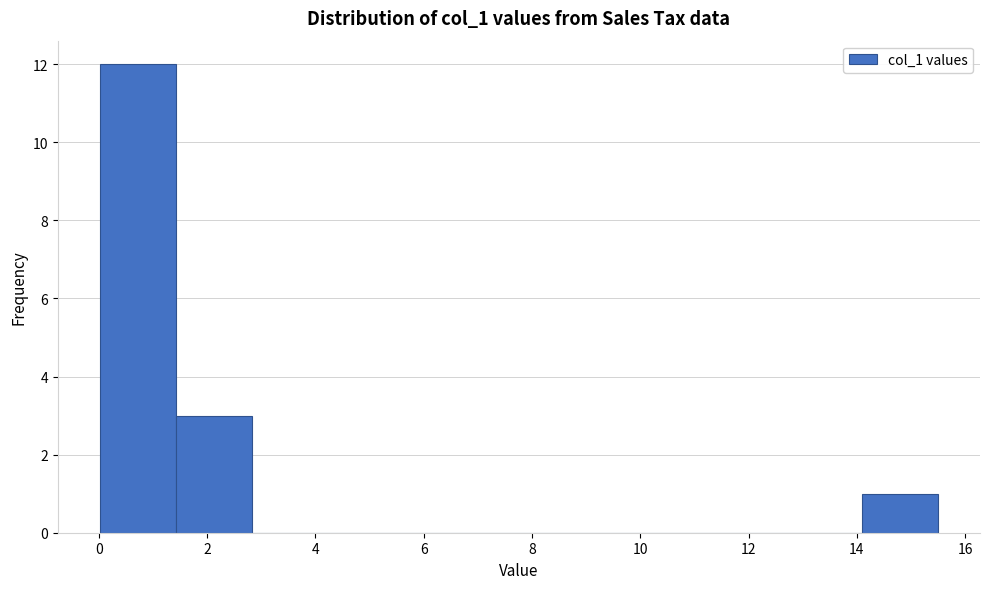

Reading left to right, transcribe this chart: for each bar, give the range it covers on the x-axis and its height. Neither the bar edges nor the heights are printed on the chart, so give them approximately, as read against the axes.

0.0 to 1.4: 12
1.4 to 2.8: 3
2.8 to 4.2: 0
4.2 to 5.6: 0
5.6 to 7.0: 0
7.0 to 8.4: 0
8.4 to 9.8: 0
9.8 to 11.2: 0
11.2 to 12.6: 0
12.6 to 14.0: 0
14.0 to 15.6: 1